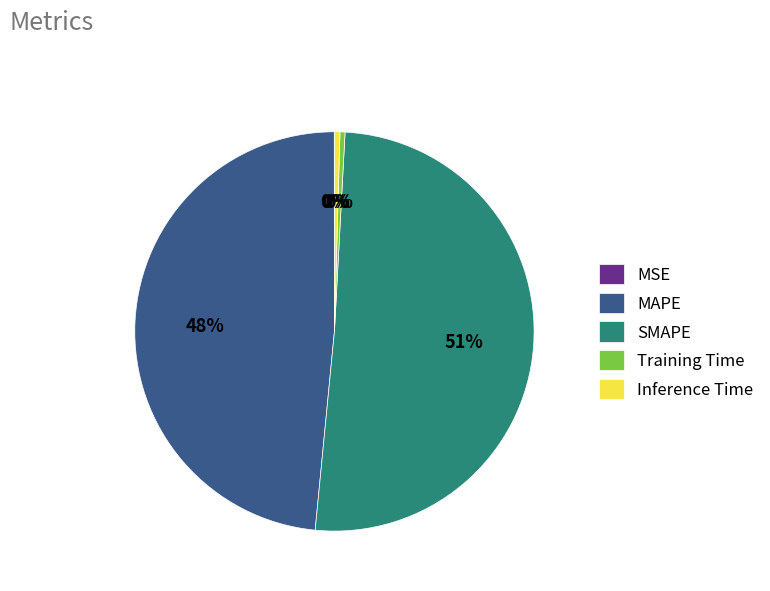

The MAPE slice represents 56% of the pie. True or false?

False